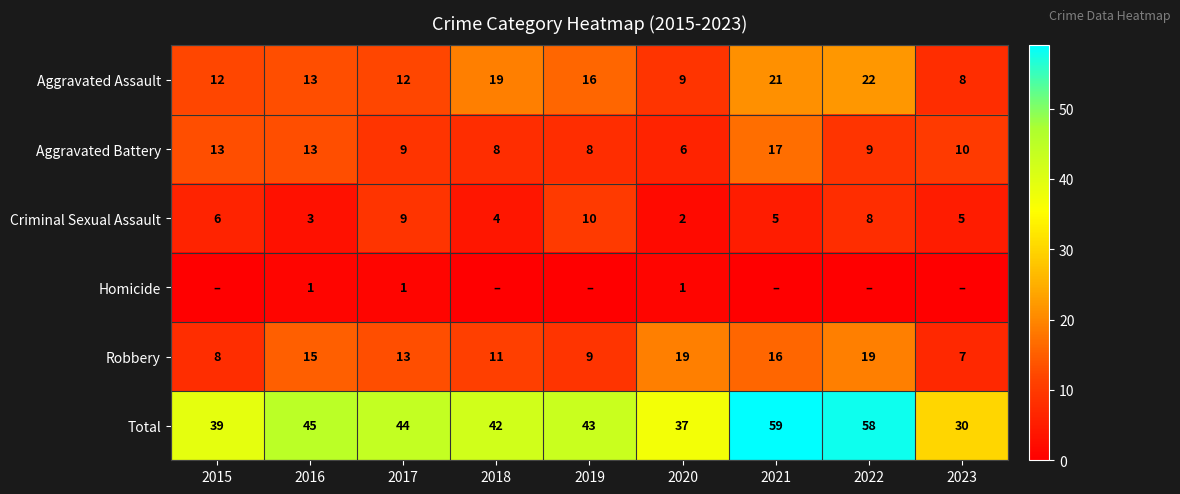

What is the highest value of the Robbery series?

19